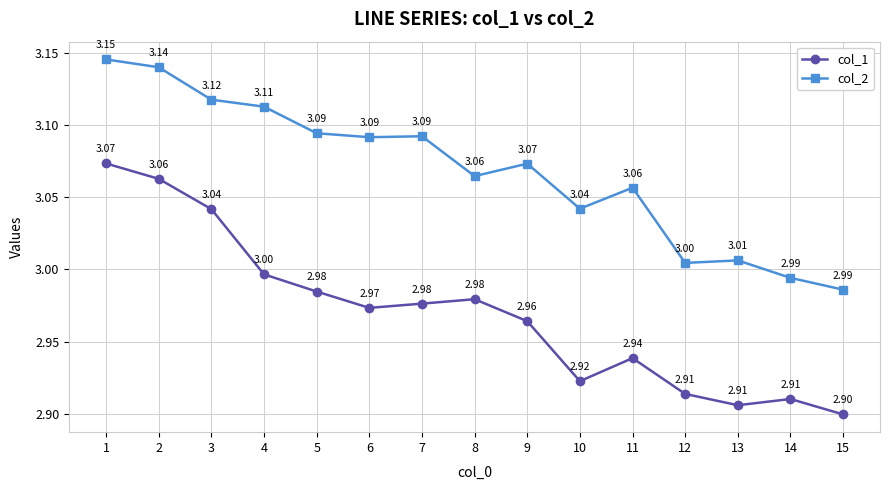

What is the difference between the maximum and minimum values in the col_2 series?

0.2